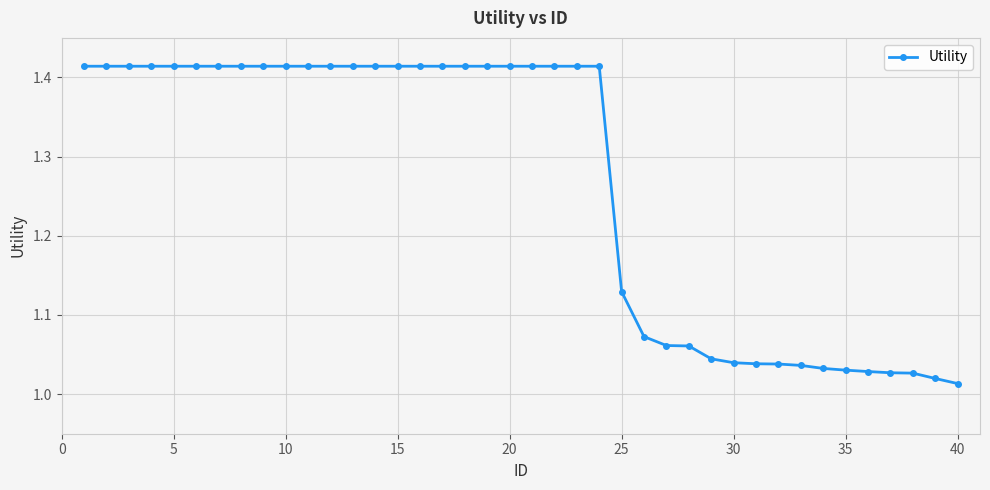

What is the difference between the second highest and minimum values?

0.4